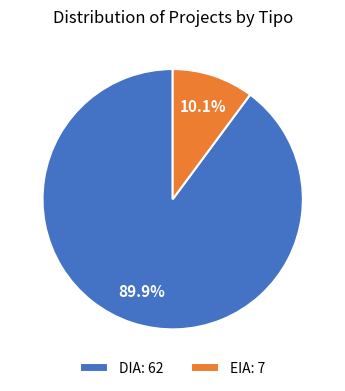

To the nearest percent, what portion does DIA represent?

90%